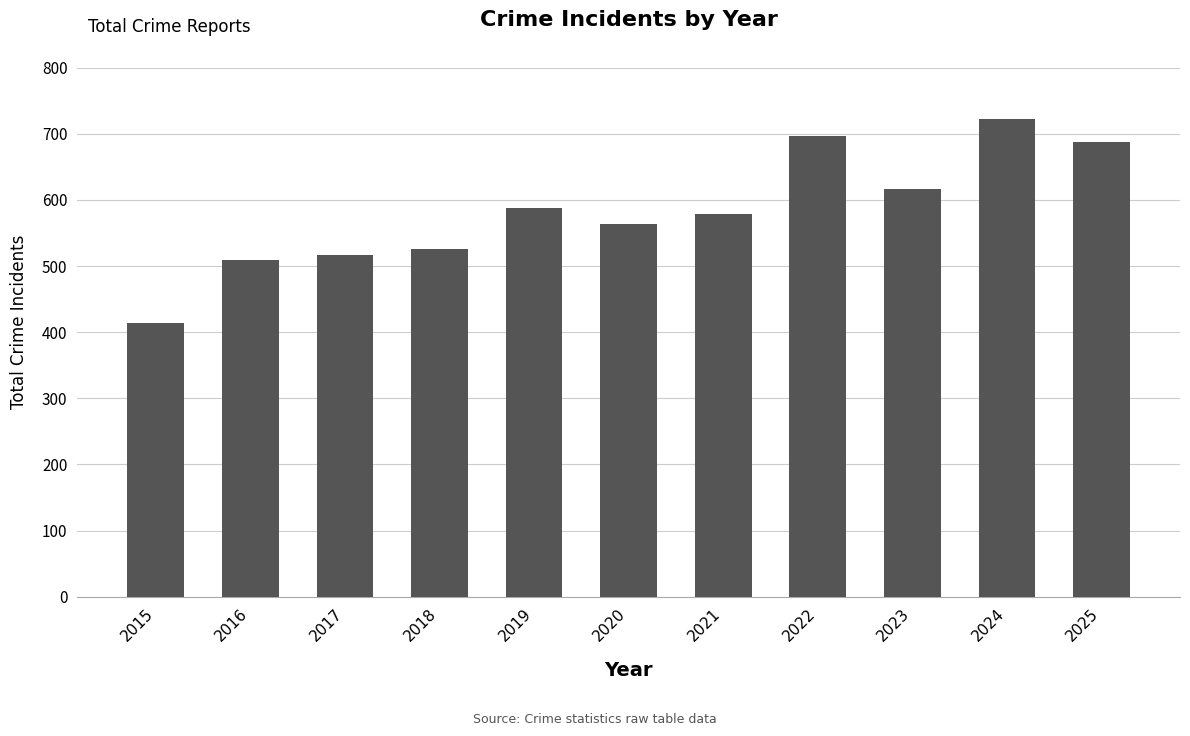

Which label corresponds to the largest value in the chart?

2024